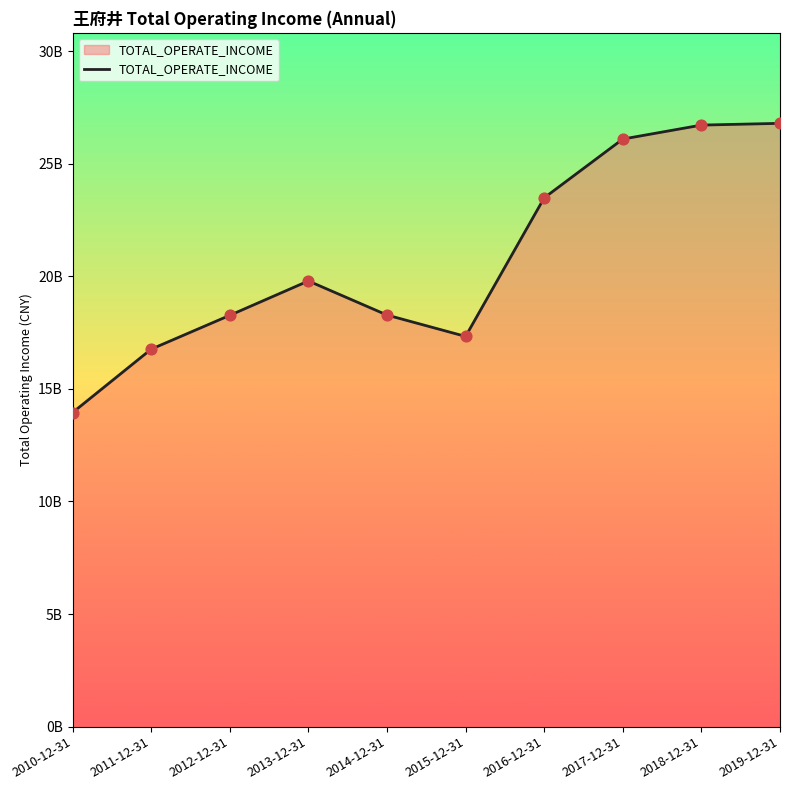

What is the change in value from 2013-12-31 to 2016-12-31?

+3690434903.4